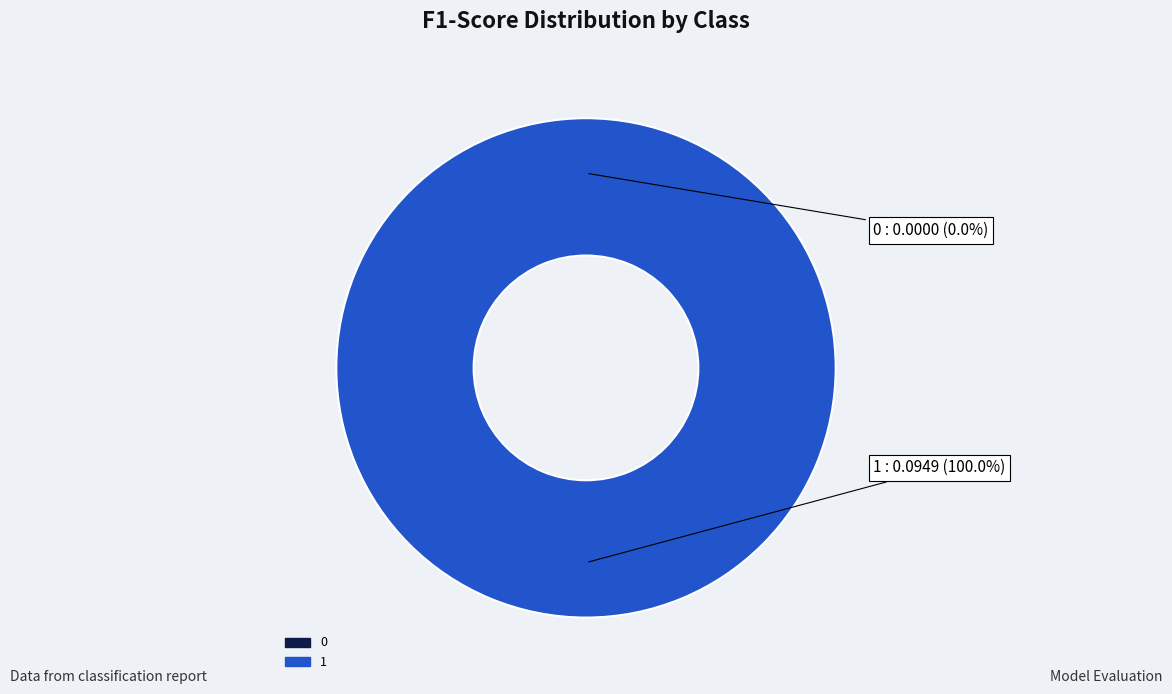

To the nearest percent, what is the average slice percentage?

50%